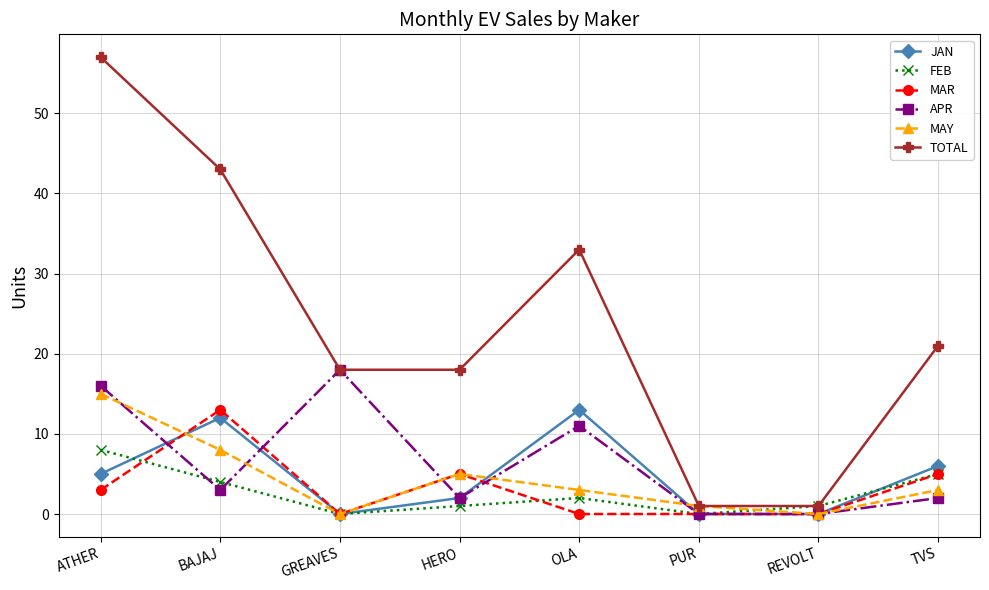

What are all the series names shown in the legend?

JAN, FEB, MAR, APR, MAY, TOTAL